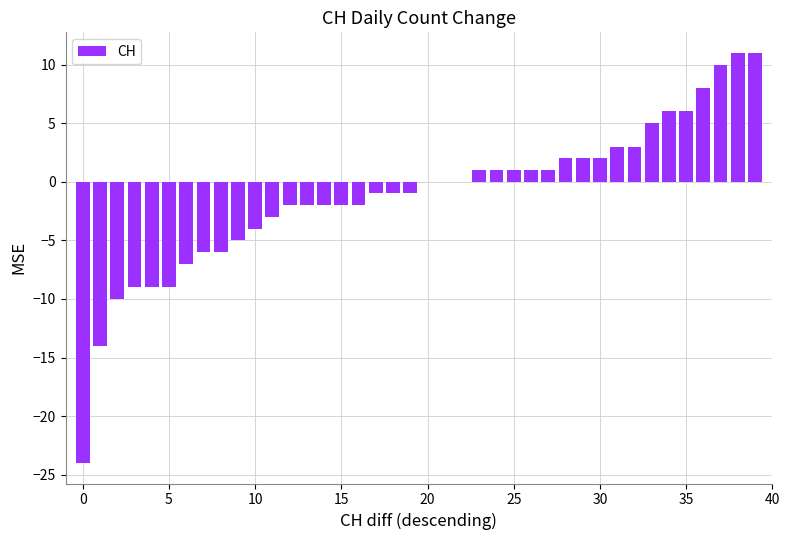

What is the sum of all values?

-45